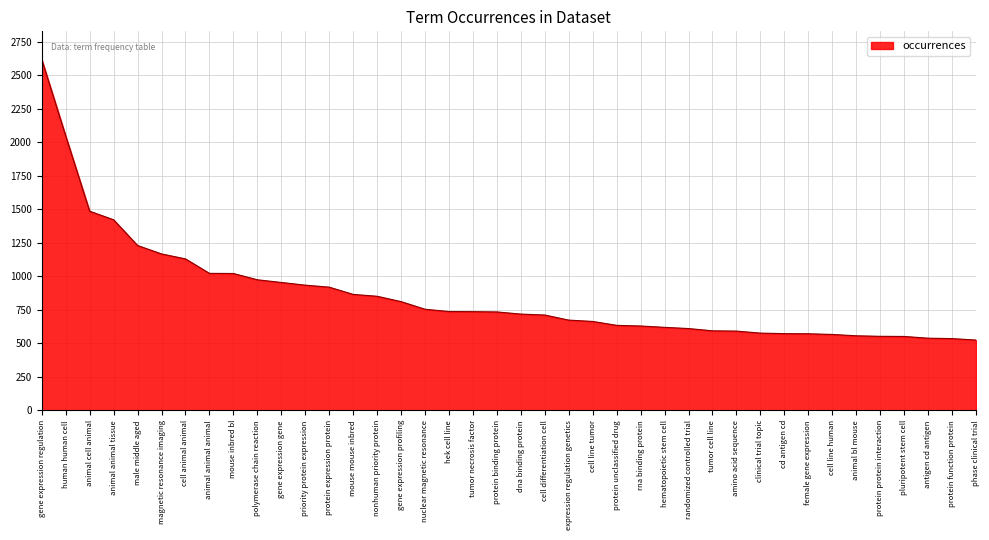

At which category does the chart reach its peak across all series?

gene expression regulation